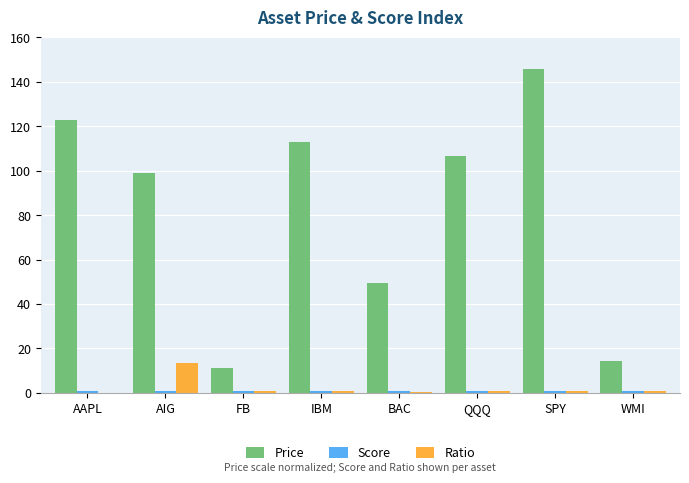

What is the sum of the Price values at AAPL and SPY?

268.9